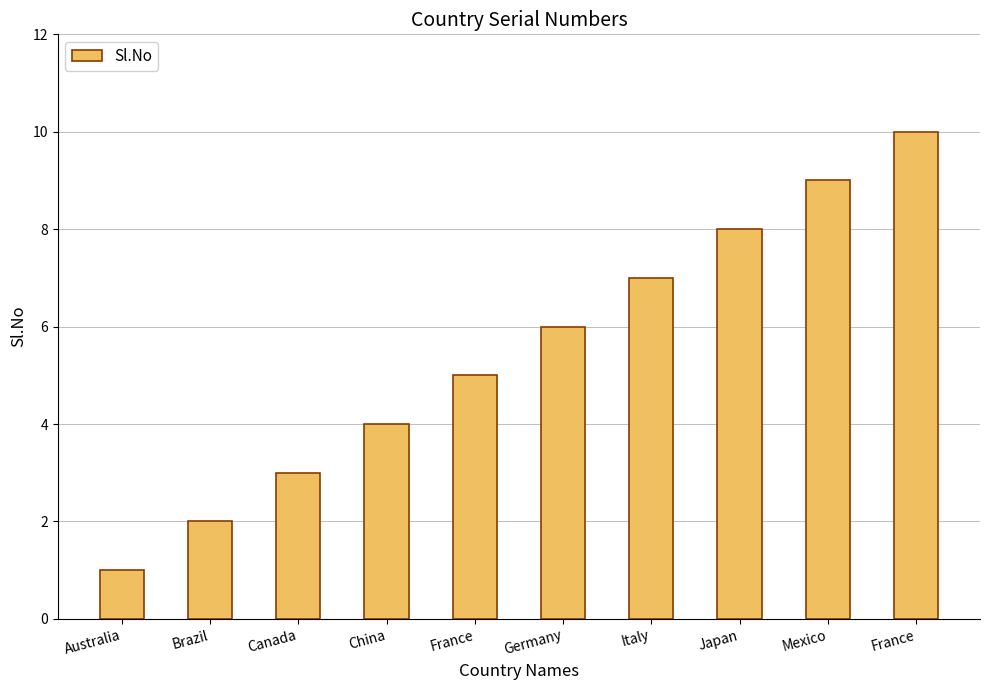

Reading left to right, what are all the values shown in this chart?

Australia=1	Brazil=2	Canada=3	China=4	France=5	Germany=6	Italy=7	Japan=8	Mexico=9	France=10